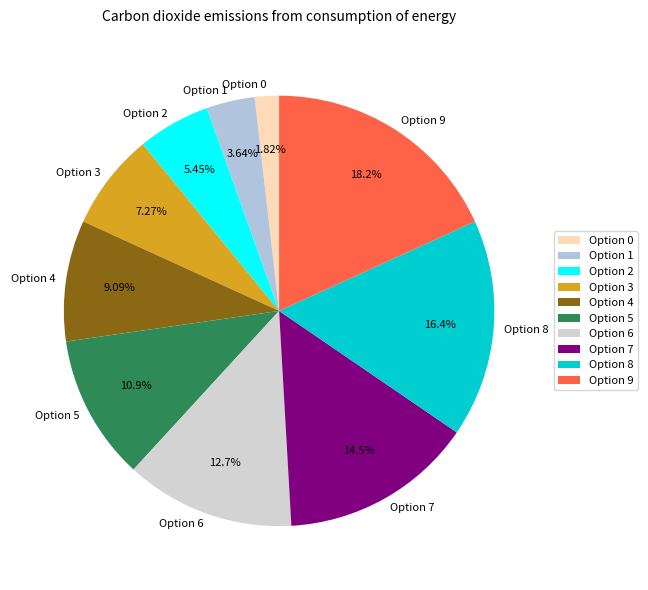

Is it true that Option 2 is 1% of the pie?

False